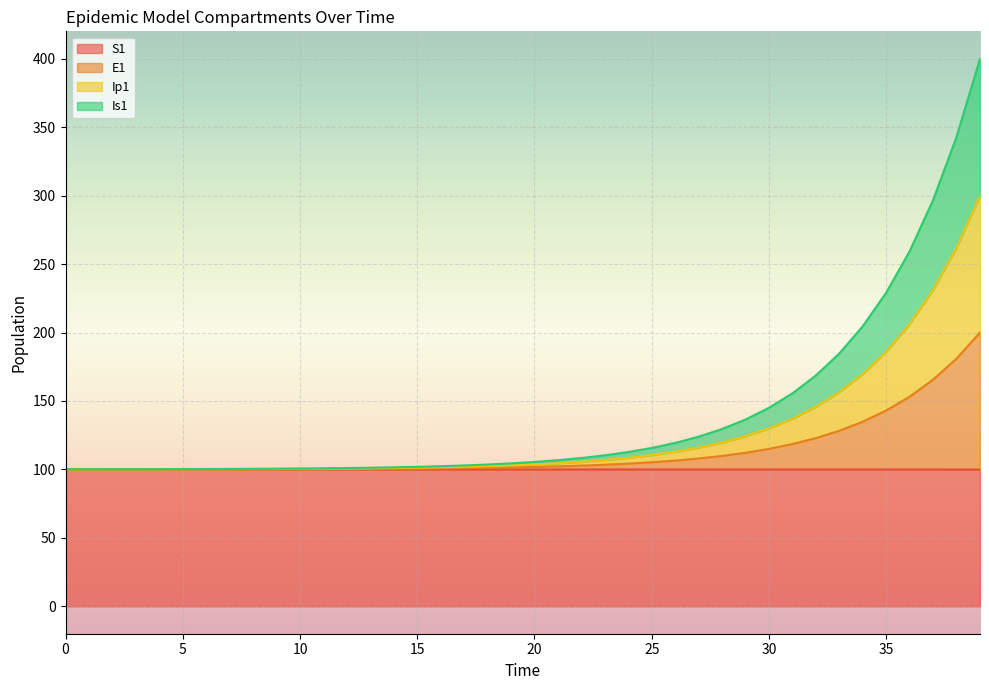

What is the difference between the highest and lowest values at 29?

36.5